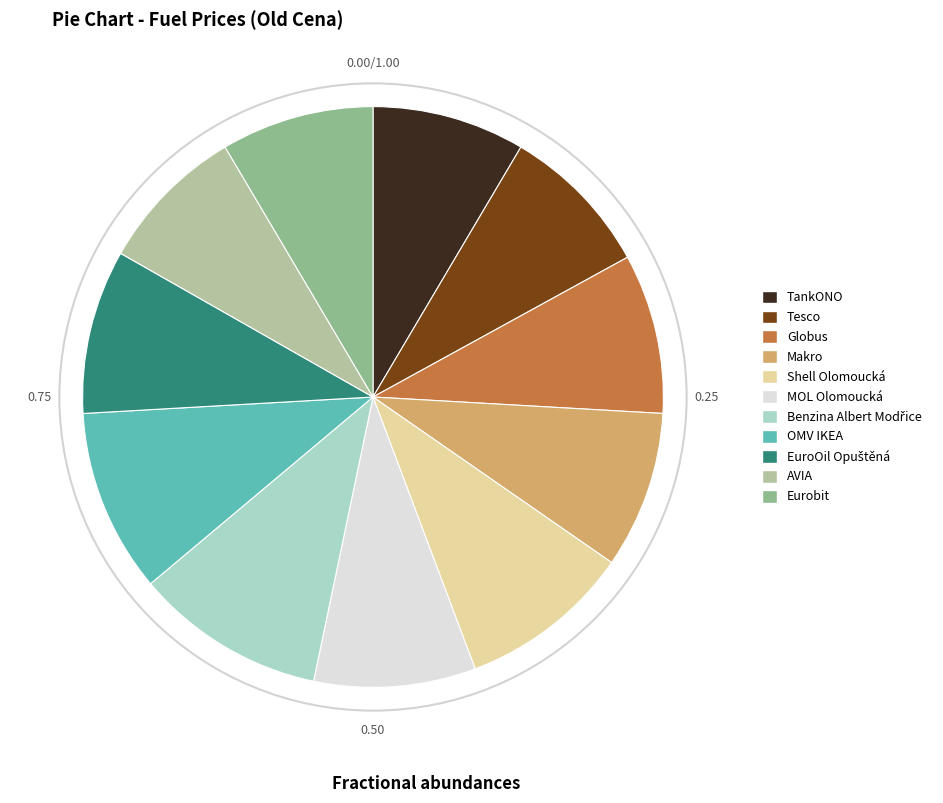

What is the ratio of the value at OMV IKEA to the value at Globus?

1.1